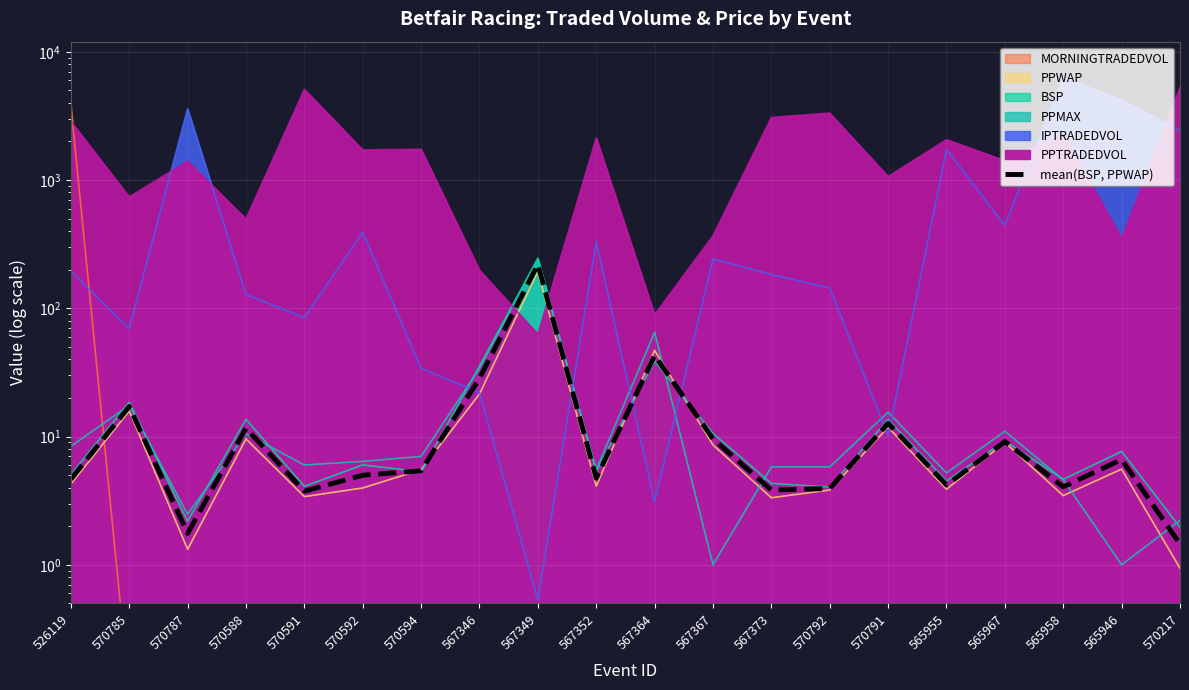

List the labels in order of value, smallest first.

570217, 570787, 570591, 567373, 570792, 565958, 565955, 526119, 567352, 570592, 570594, 565946, 565967, 567367, 570588, 570791, 570785, 567346, 567364, 567349